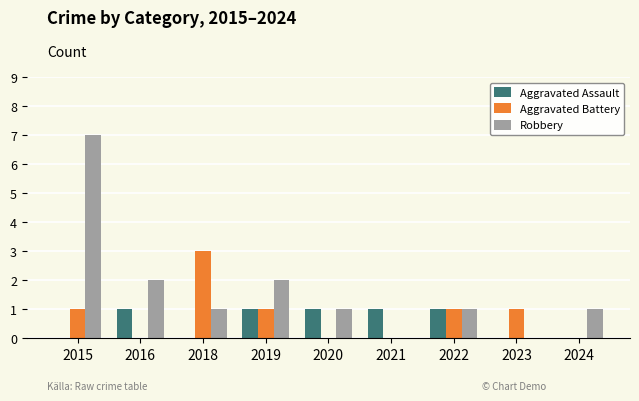

Which series changed the most between 2019 and 2023?

Robbery